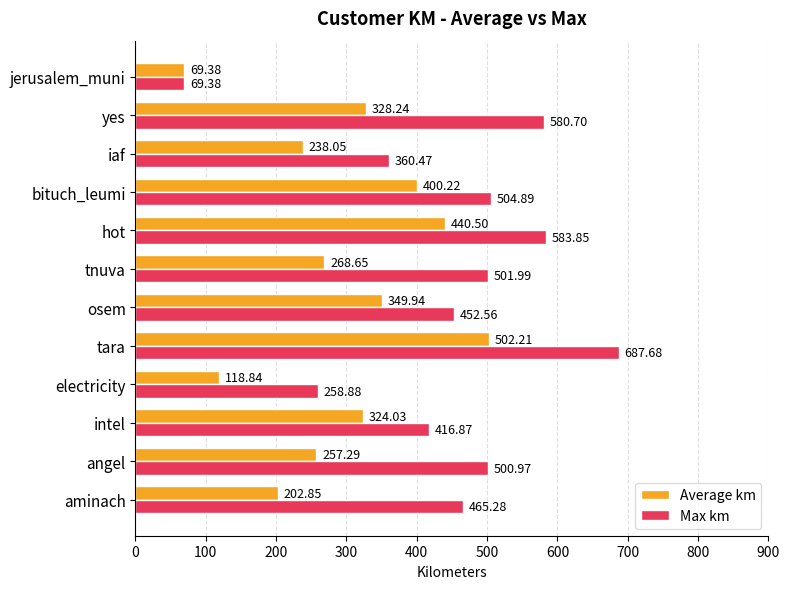

What is the minimum value for Average km?

69.4